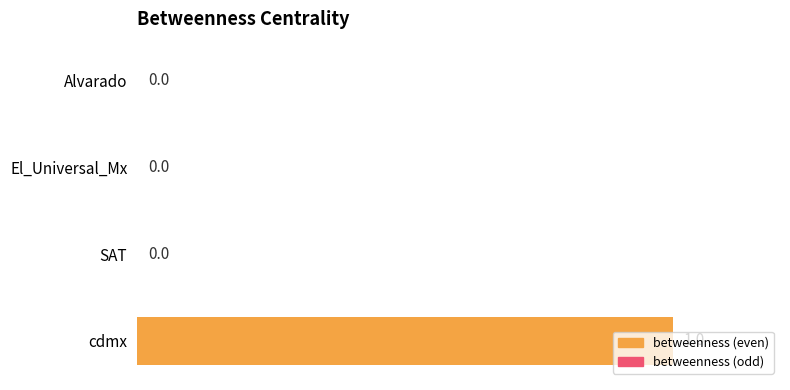

Which label corresponds to the largest value in the chart?

cdmx